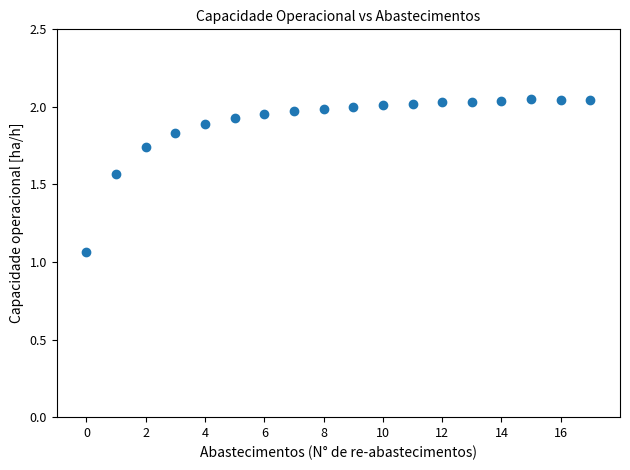

What is the range of Y values (max minus min)?

1.0